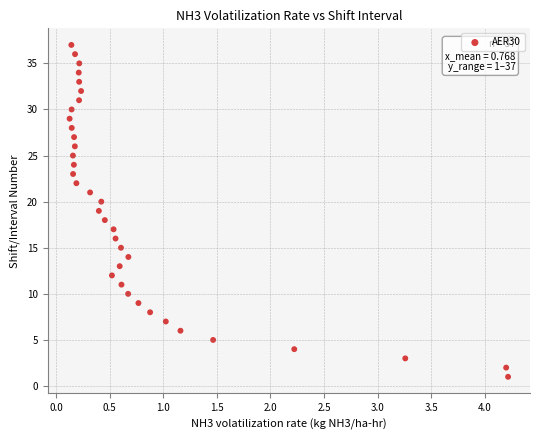

What is the range of Y values (max minus min)?

36